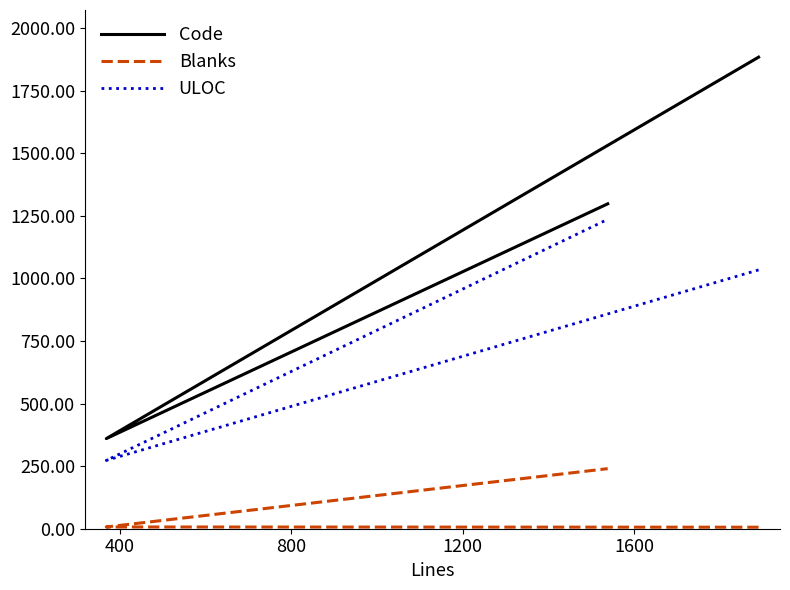

How many lines are shown in the chart?

3